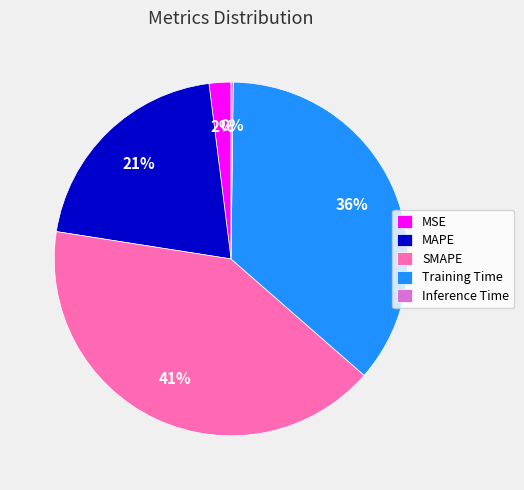

Between Training Time and SMAPE, which is larger?

SMAPE